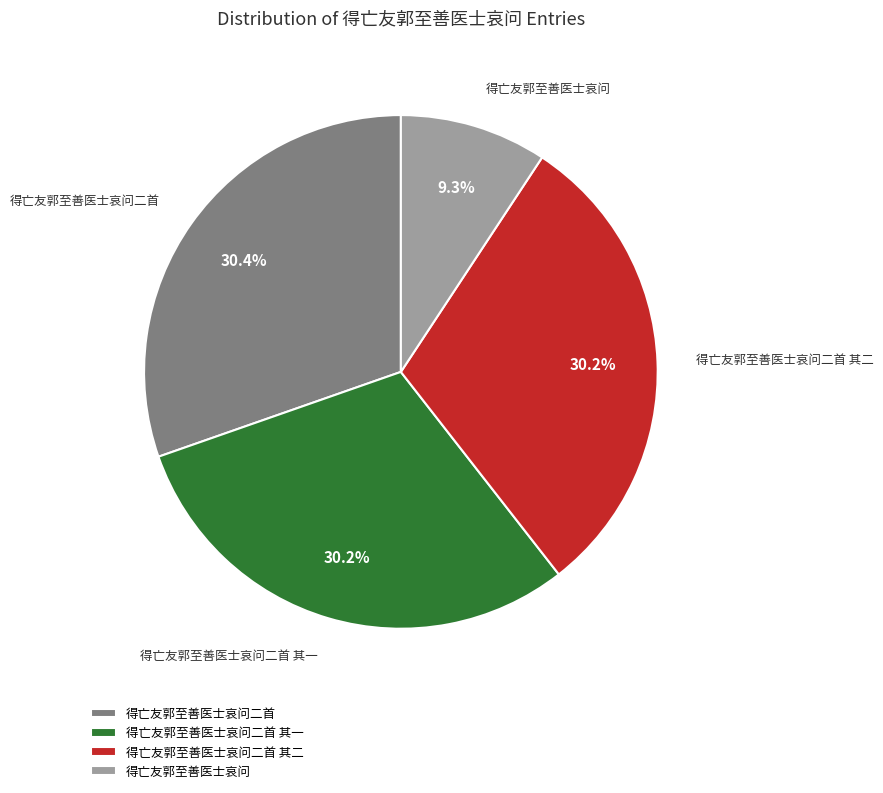

Between 得亡友郭至善医士哀问二首 其一 and 得亡友郭至善医士哀问, which is larger?

得亡友郭至善医士哀问二首 其一